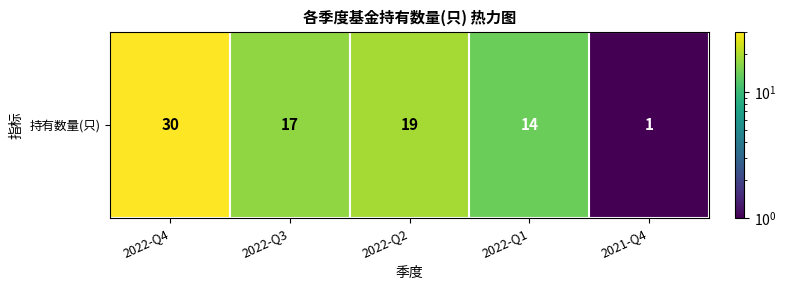

How many distinct data groups are displayed?

1